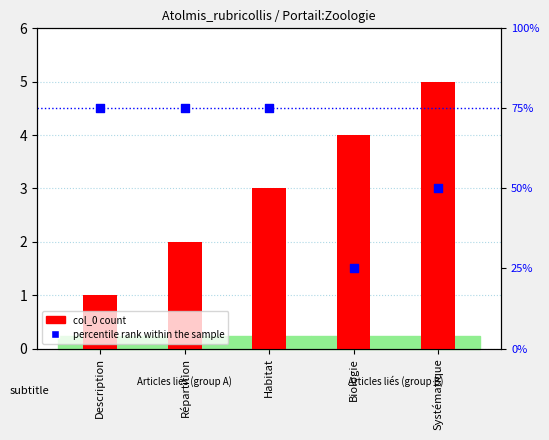

What is the total value across all series at Habitat?

78